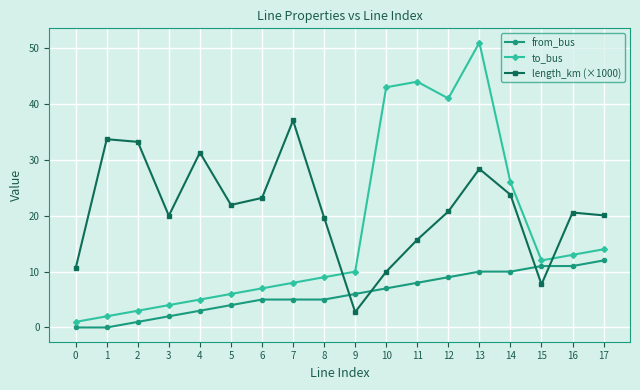

Is it true that to_bus equals 36.2 at 14?

False